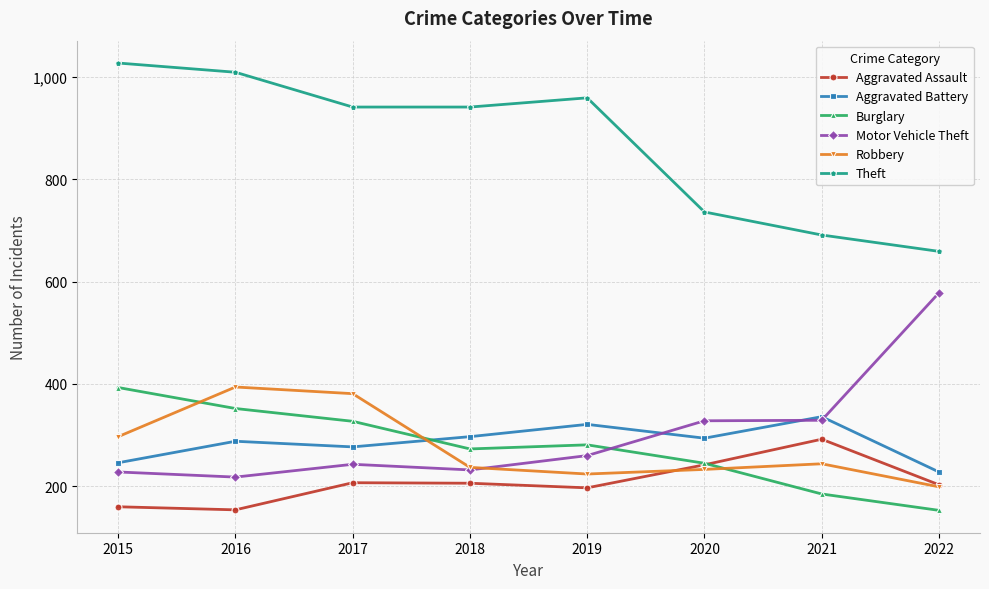

At which label does Aggravated Battery reach its peak?

2021